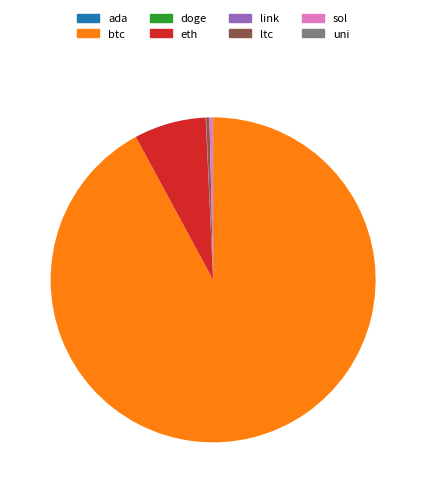

Is it true that eth is 13% of the pie?

False